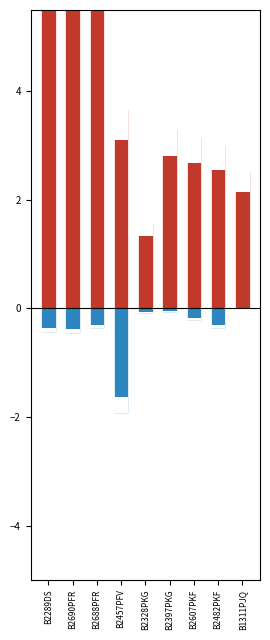

What is the label of the 9th bar from the left?

B1311PJQ